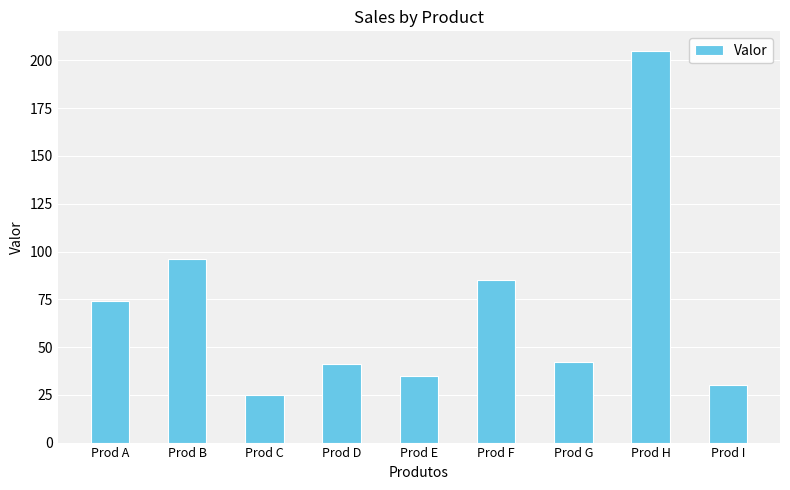

What is the change in value from Prod C to Prod E?

+10